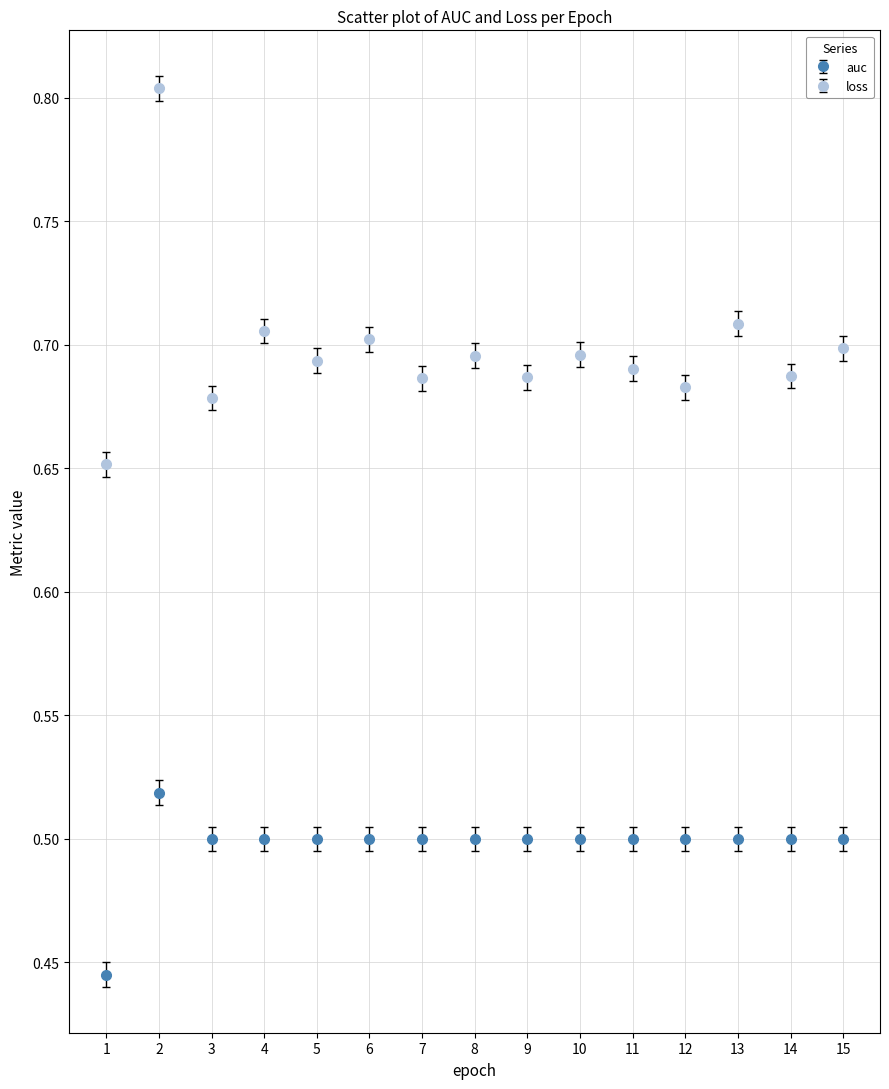

What are all the series names shown in the legend?

auc, loss